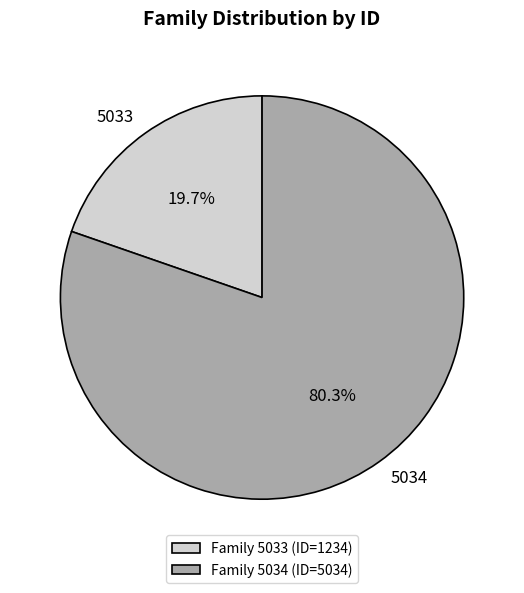

To the nearest percent, what percentage of the pie is 5034?

80%